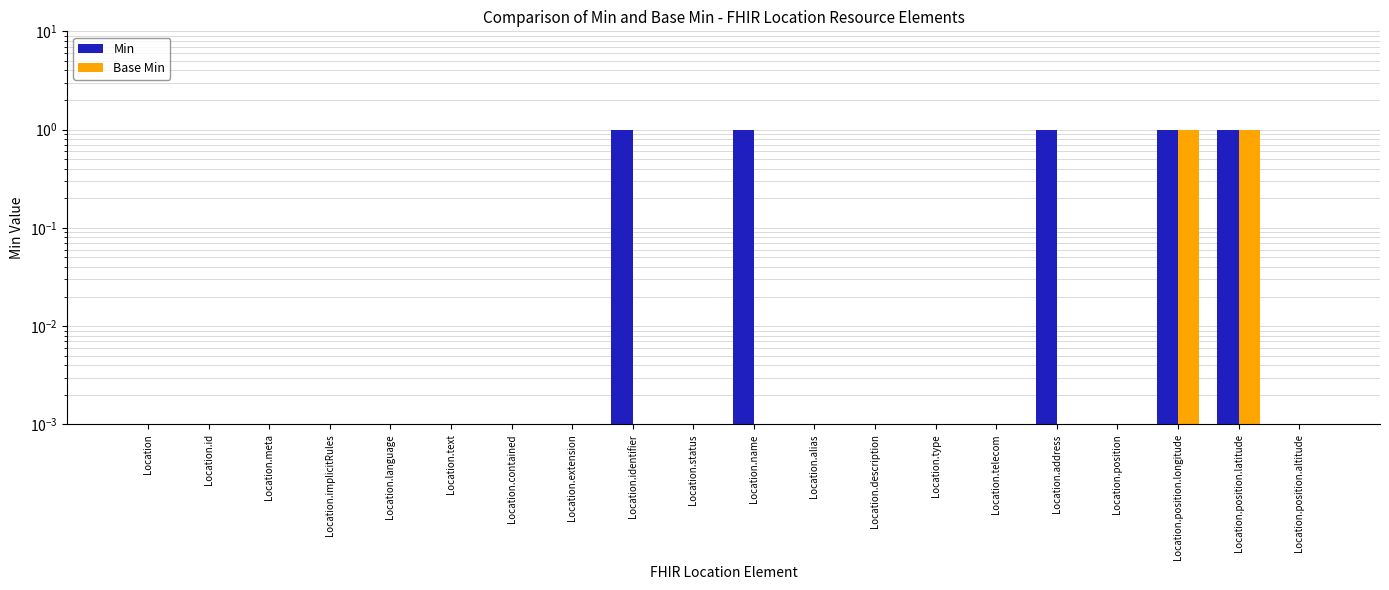

At which category is the sum across all series the highest?

Location.position.longitude